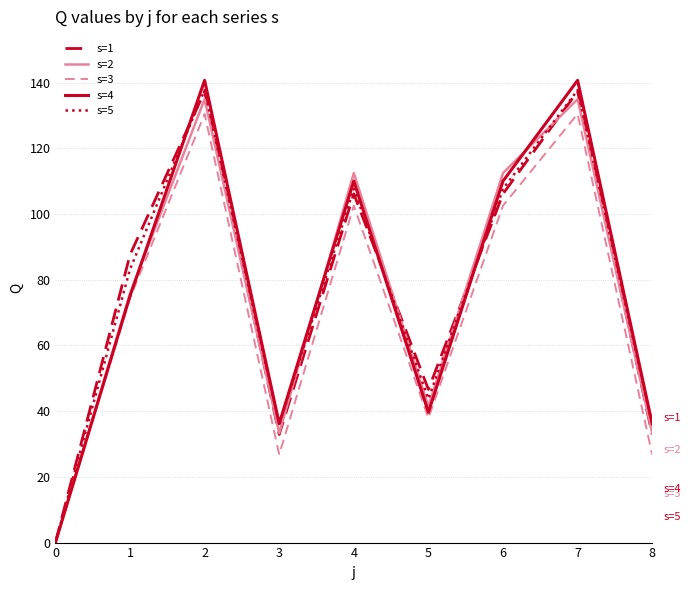

Is the value of s=3 at 5 greater than the value of s=4 at 6?

No